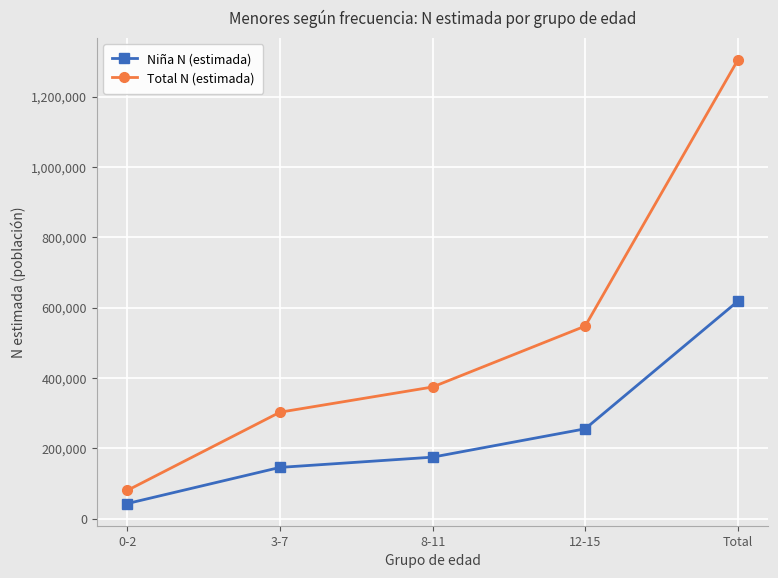

The value of Niña N (estimada) at 8-11 is 307586. True or false?

False